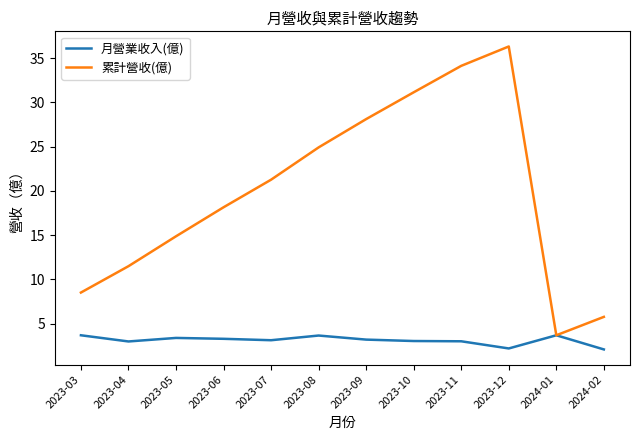

At which label does 累計營收(億) reach its peak?

2023-12